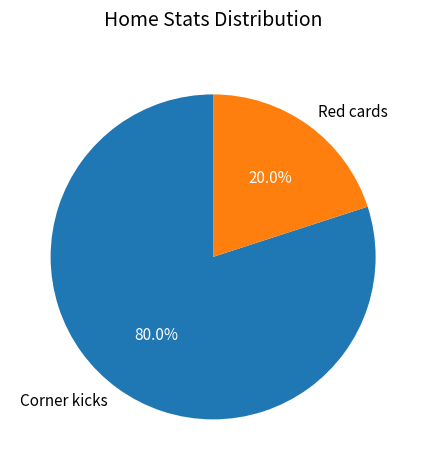

To the nearest percent, what percentage of the pie is Red cards?

20%